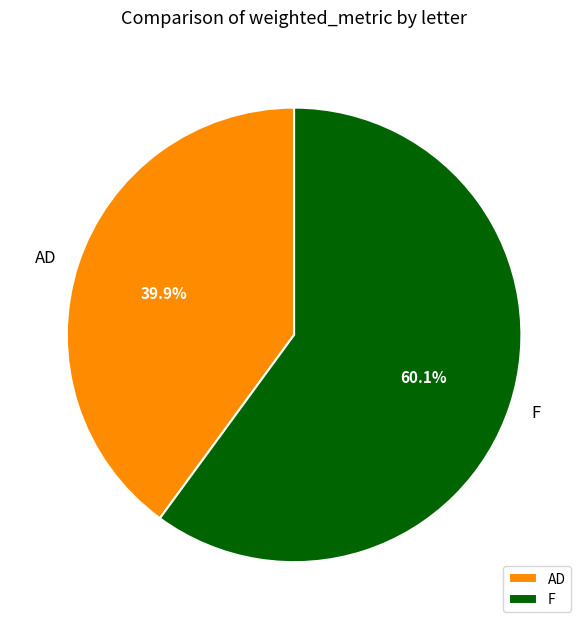

To the nearest percent, what is the difference between the F and AD slice percentages?

20%